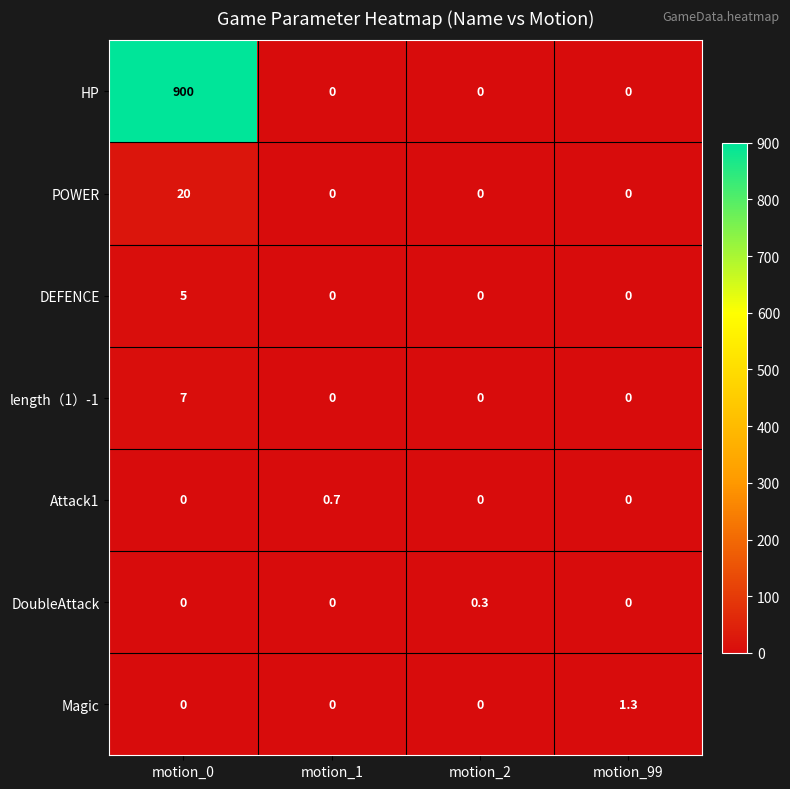

List the series in order of their peak value, lowest first.

DoubleAttack, Attack1, Magic, DEFENCE, length（1）-1, POWER, HP